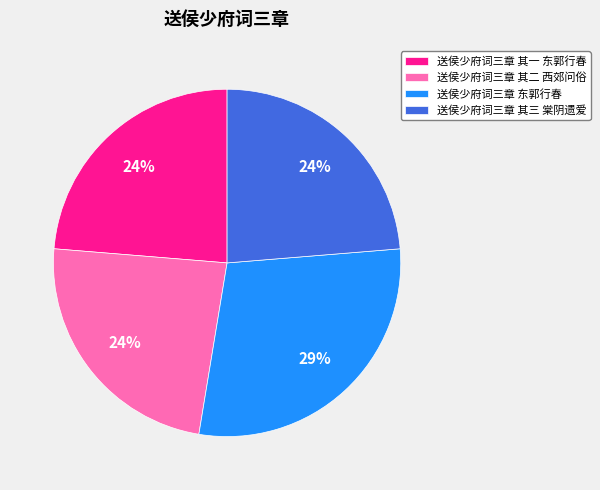

Is the sum of 送侯少府词三章 其一 东郭行春 and 送侯少府词三章 其二 西郊问俗 greater than half?

No